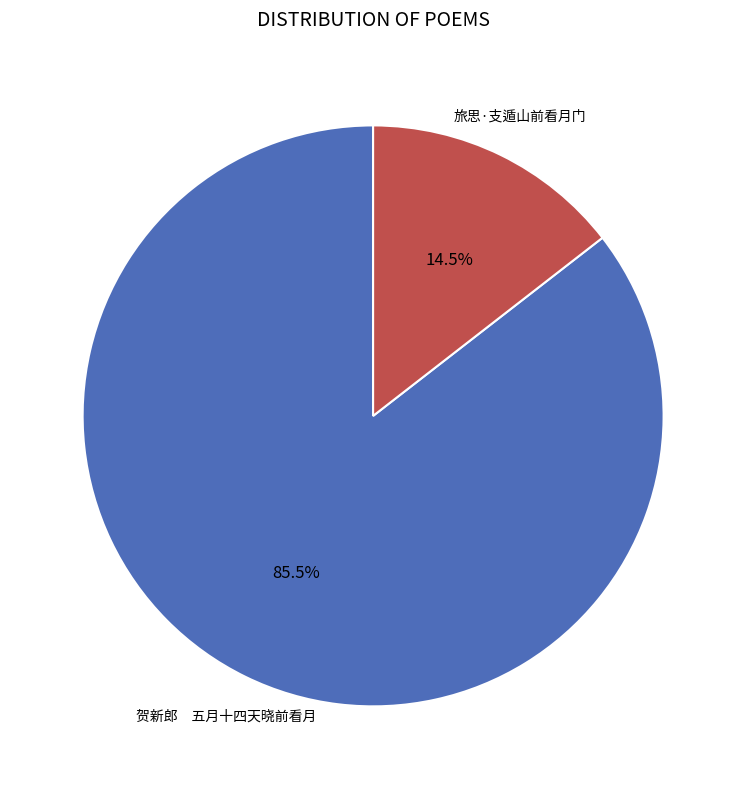

Combined, do 贺新郎 五月十四天晓前看月 and 旅思·支遁山前看月门 account for over 50%?

Yes